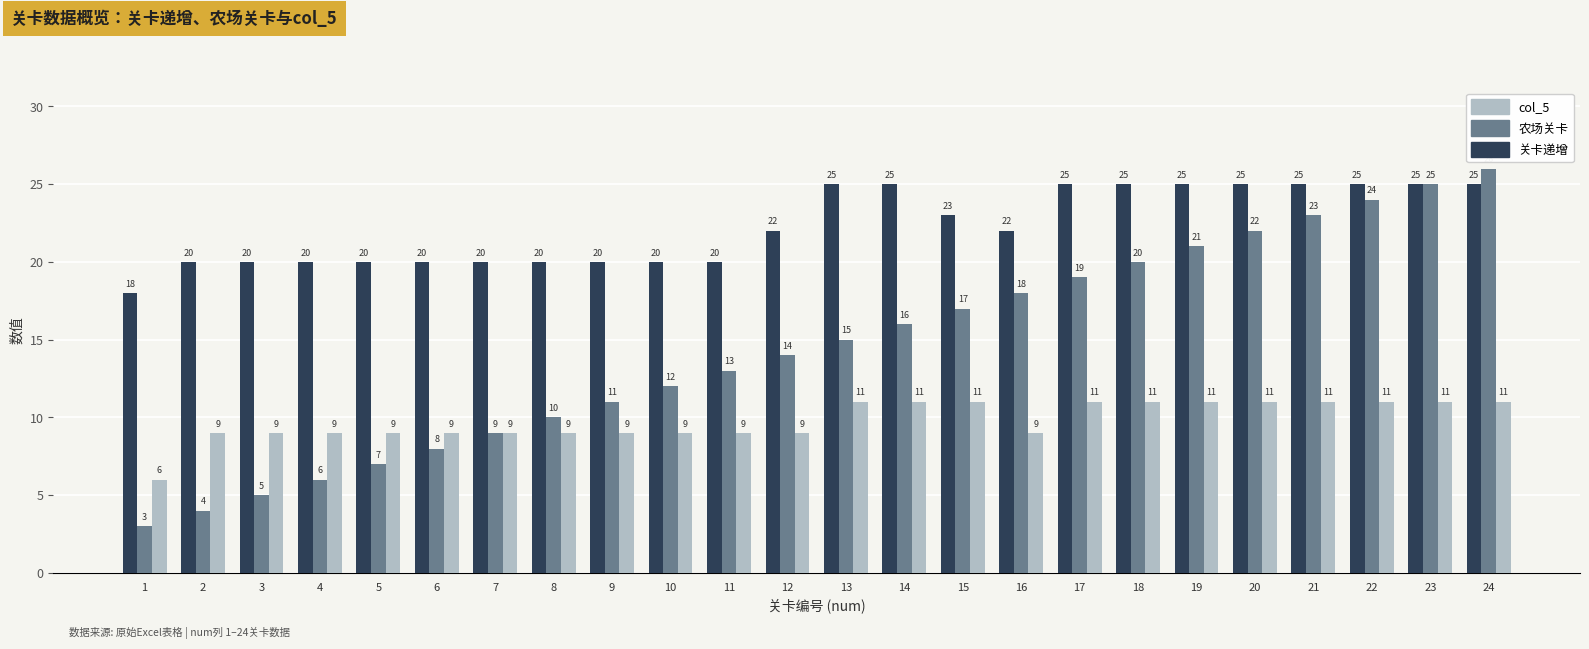

What is the difference between the maximum and minimum values in the 农场关卡 series?

23